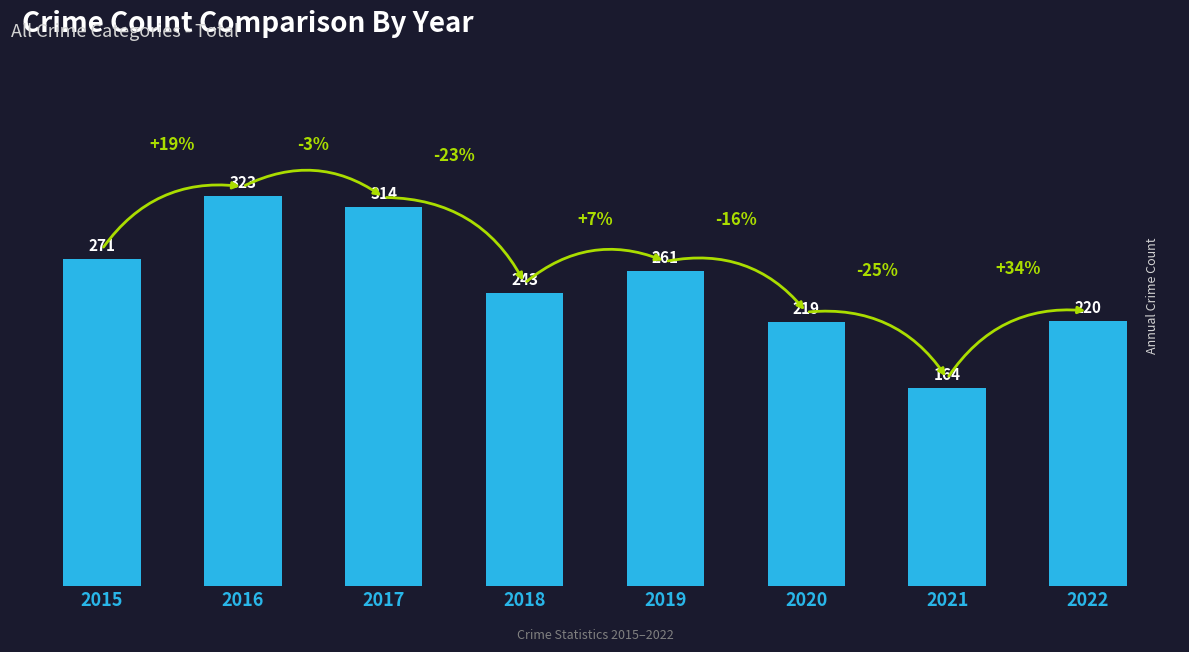

Between 2016 and 2019, which is larger?

2016